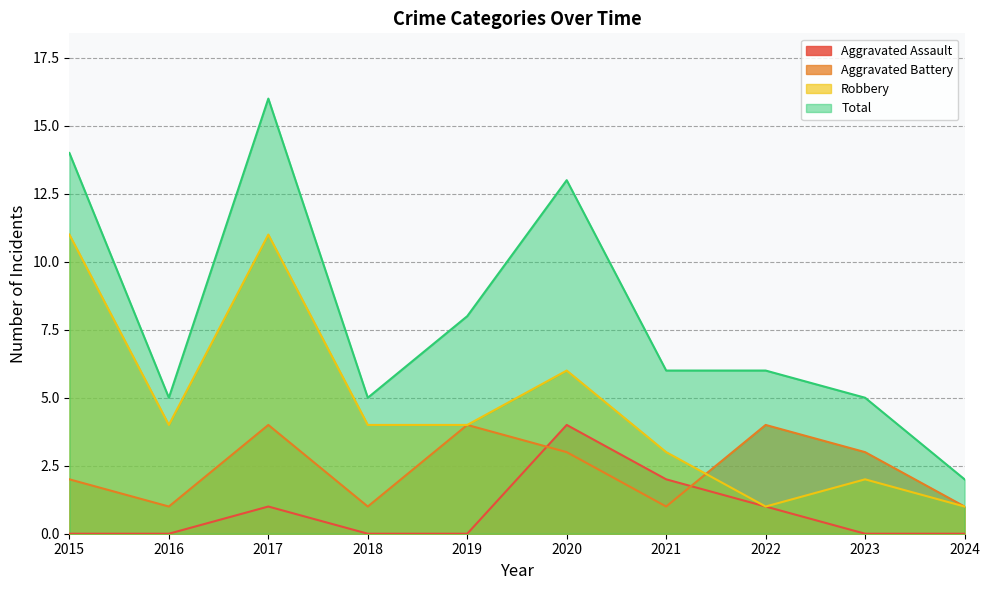

Reading right to left, what are all the values shown in this chart?

Aggravated Assault: 2024=0	2023=0	2022=1	2021=2	2020=4	2019=0	2018=0	2017=1	2016=0	2015=0
Aggravated Battery: 2024=1	2023=3	2022=4	2021=1	2020=3	2019=4	2018=1	2017=4	2016=1	2015=2
Robbery: 2024=1	2023=2	2022=1	2021=3	2020=6	2019=4	2018=4	2017=11	2016=4	2015=11
Total: 2024=2	2023=5	2022=6	2021=6	2020=13	2019=8	2018=5	2017=16	2016=5	2015=14